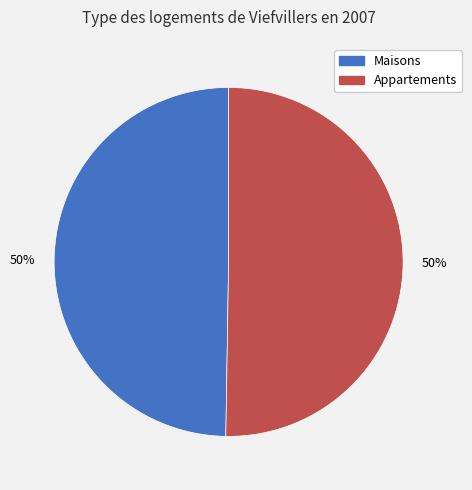

The Appartements slice represents 37% of the pie. True or false?

False